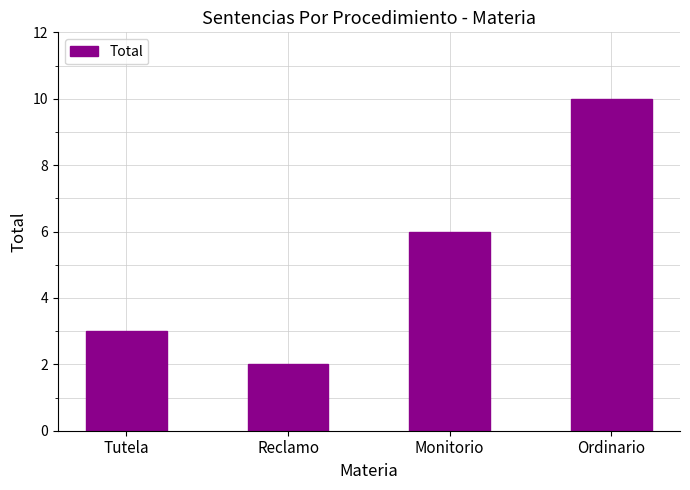

The value at Monitorio is 10. True or false?

False